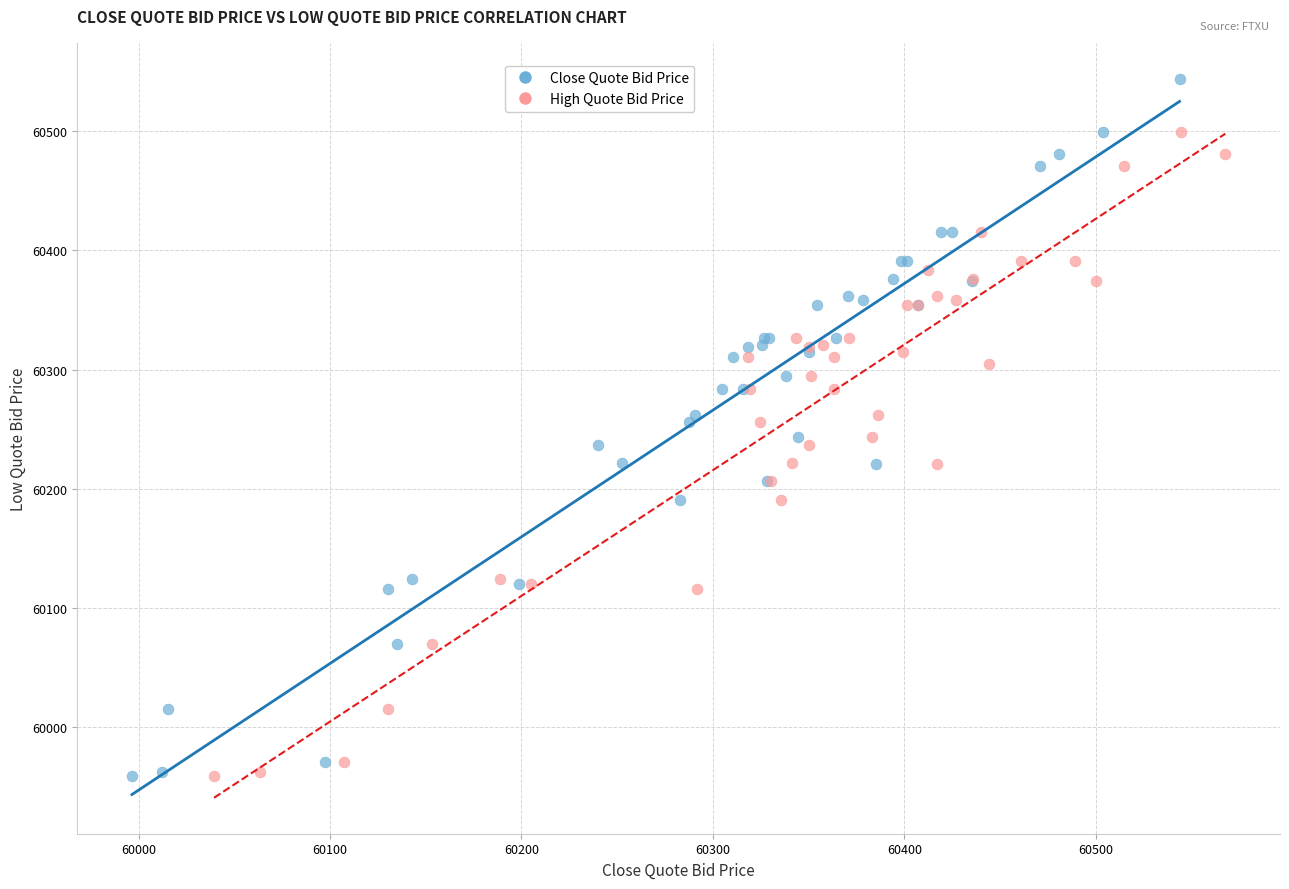

Which series contains the highest Y value?

Close Quote Bid Price